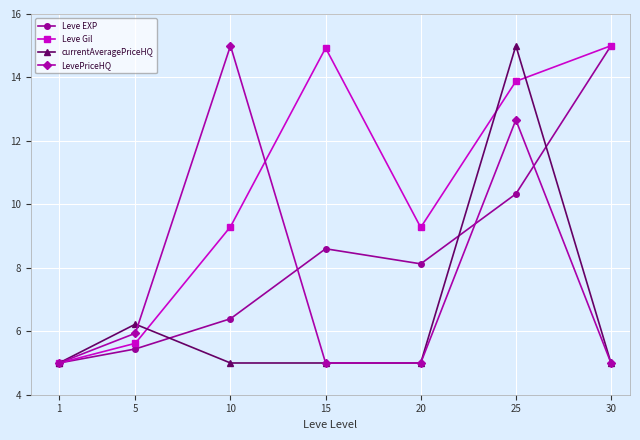

Reading left to right, transcribe all the data shown in this chart.

Leve EXP: 5.0	5.4	6.4	8.6	8.1	10.3	15.0
Leve Gil: 5.0	5.6	9.3	14.9	9.3	13.9	15.0
currentAveragePriceHQ: 5.0	6.2	5.0	5.0	5.0	15.0	5.0
LevePriceHQ: 5.0	5.9	15.0	5.0	5.0	12.7	5.0